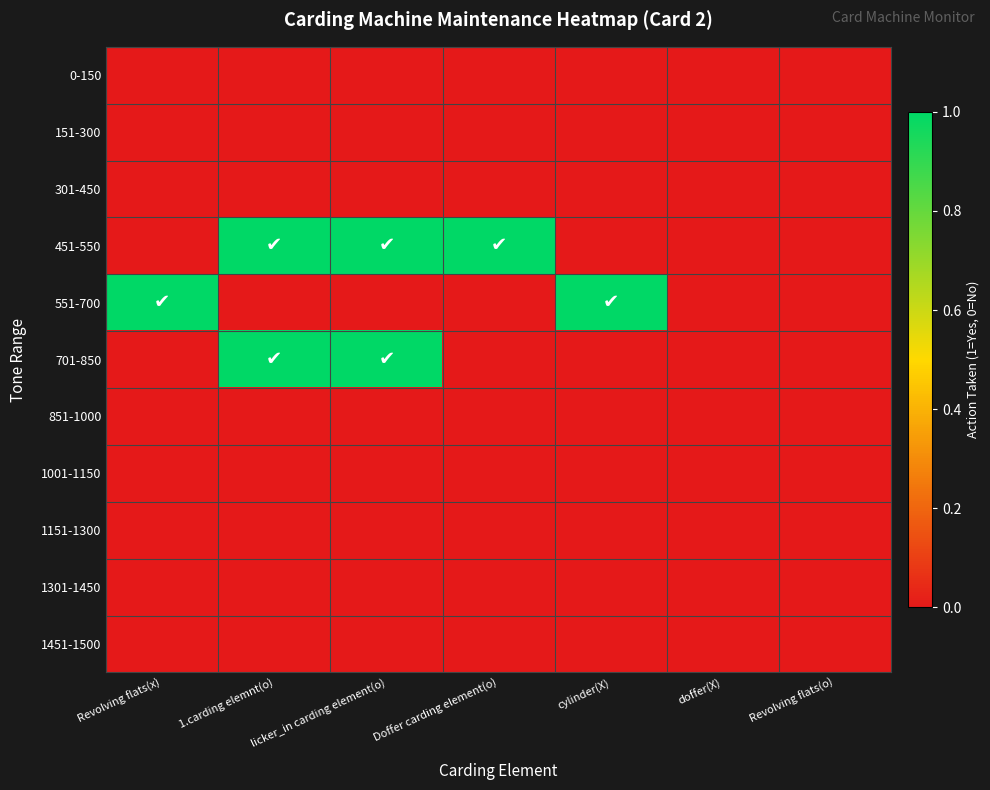

At how many categories does at least one series exceed 0?

5